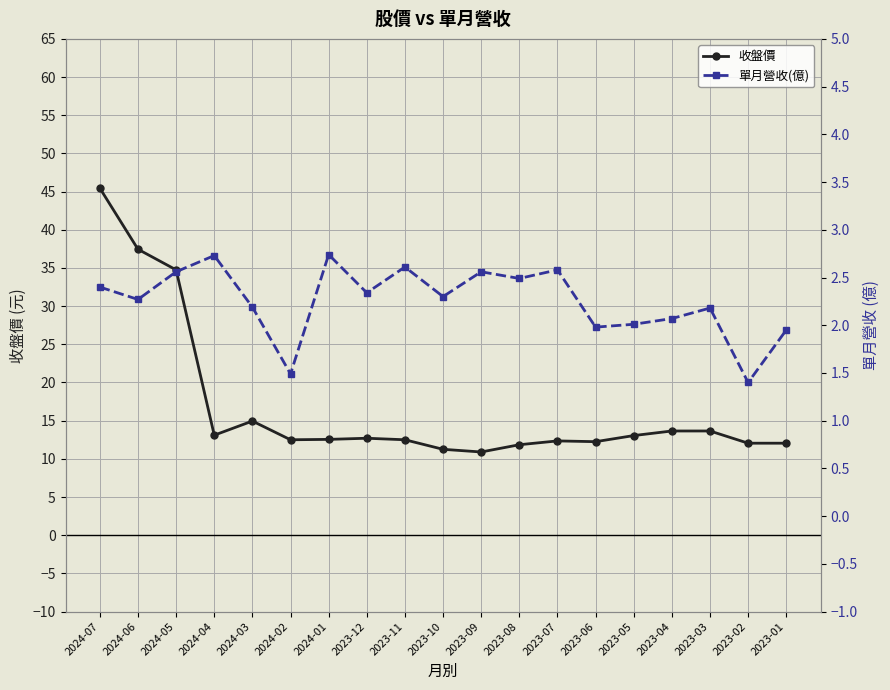

What is the difference between the maximum and minimum values in the 收盤價 series?

34.6